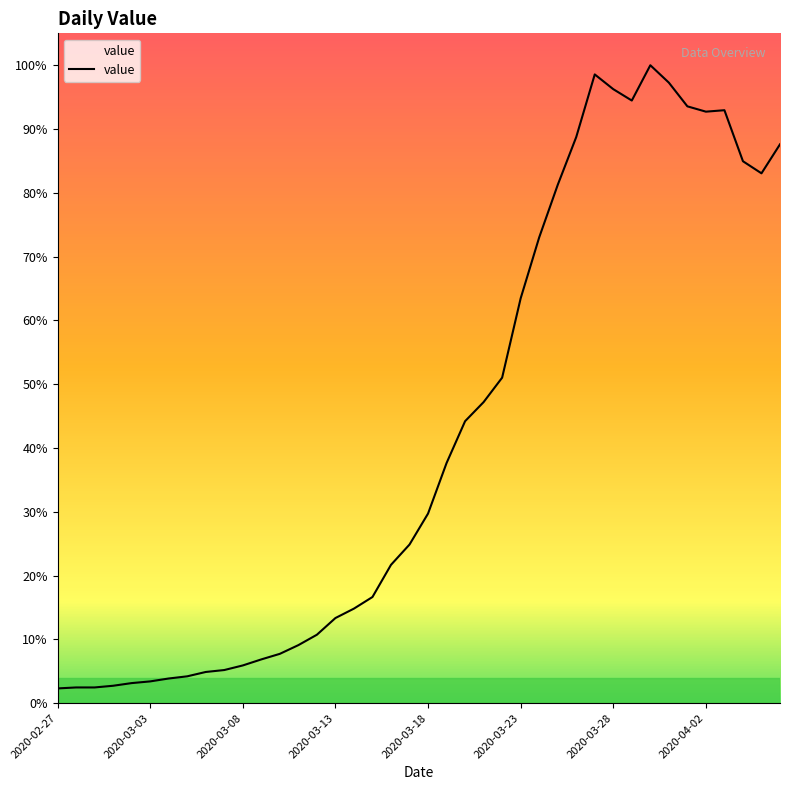

Is this an area chart (filled region under the line)?

Yes